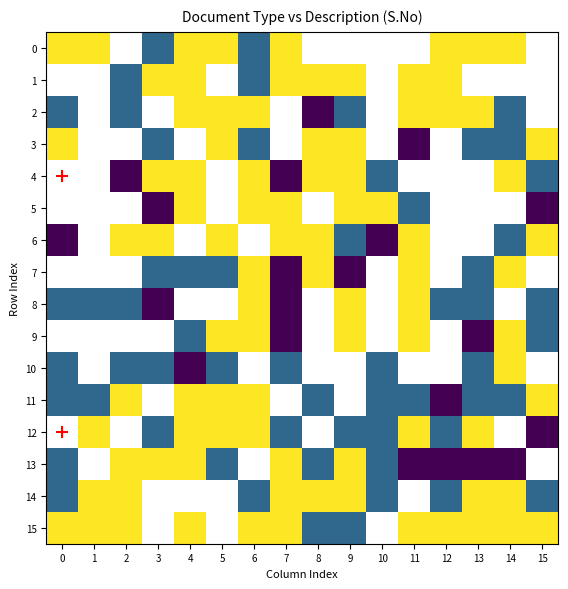

At how many categories does at least one series exceed 1?

16